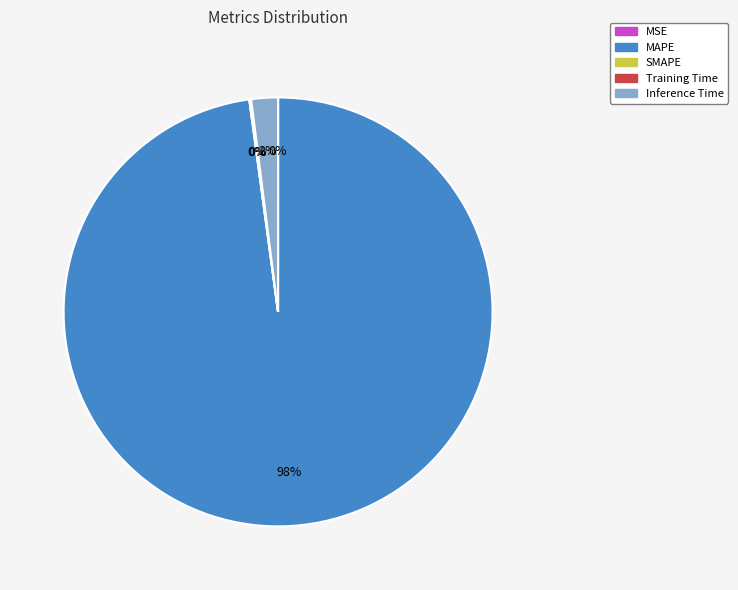

Which has a higher value, SMAPE or MAPE?

MAPE